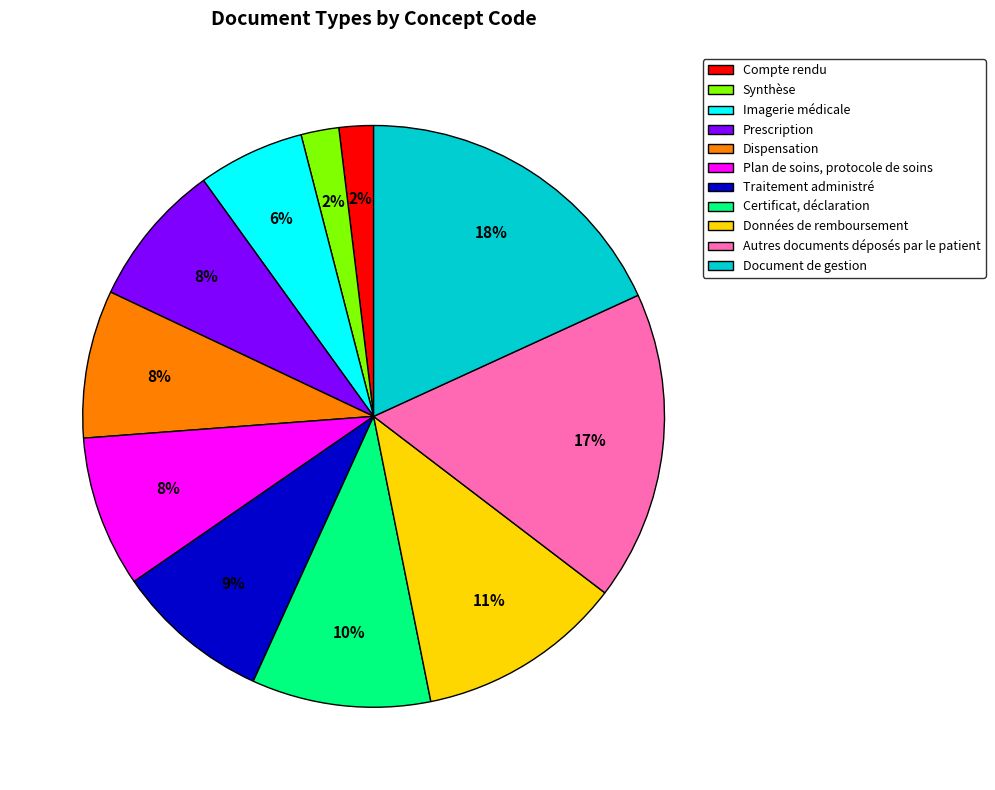

To the nearest percent, what portion does Autres documents déposés par le patient represent?

17%